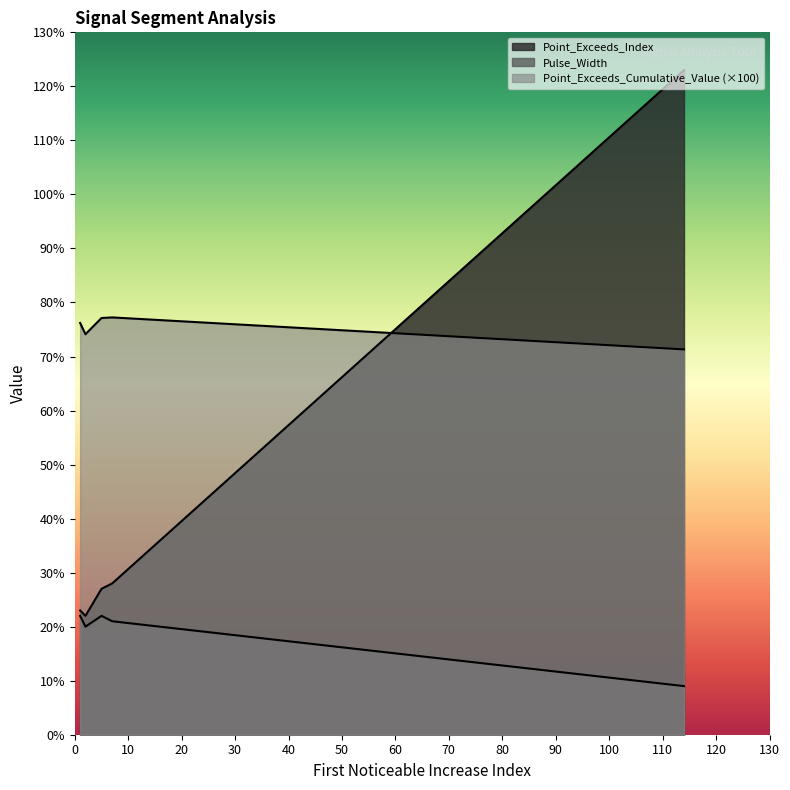

The Point_Exceeds_Index series shows 22.0 at signal segment 2. True or false?

True